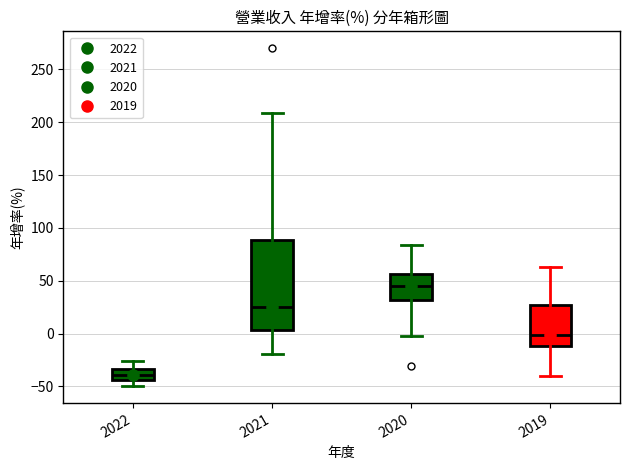

Reading left to right, transcribe this box plot: for each box, give where its median line is, the range the box spans, and where its two whiskers end, as read against the y-axis. The values are not printed on the chart, so give them approximately, as read against the axis.

2022: median -40, box -45 to -35, whiskers -50 to -25
2021: median 25, box 5 to 90, whiskers -20 to 210
2020: median 45, box 30 to 55, whiskers 0 to 85
2019: median 0, box -10 to 25, whiskers -40 to 65